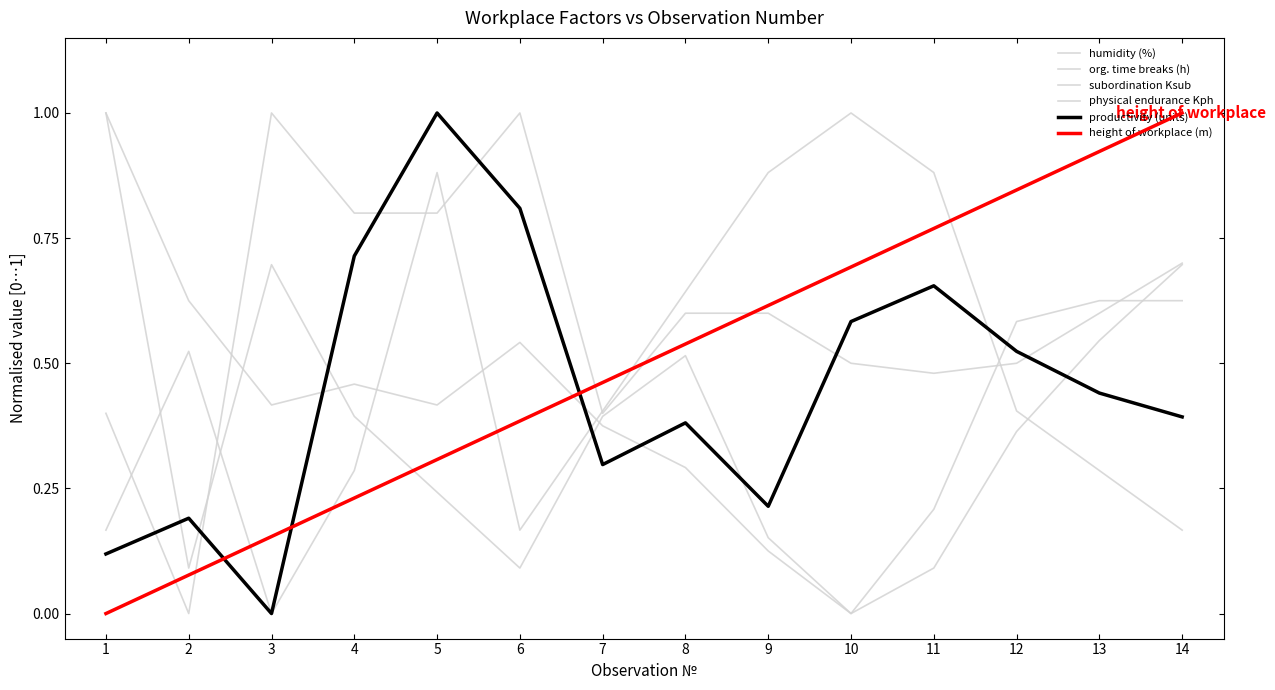

Between 5 and 10, which series saw the biggest shift?

humidity (%)